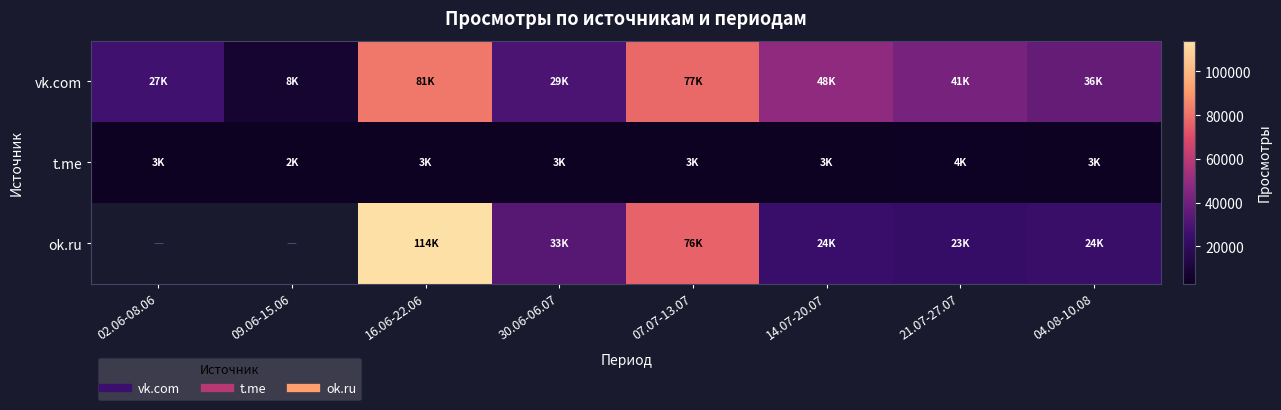

What is the sum of the t.me values at 02.06-08.06 and 14.07-20.07?

7101.0